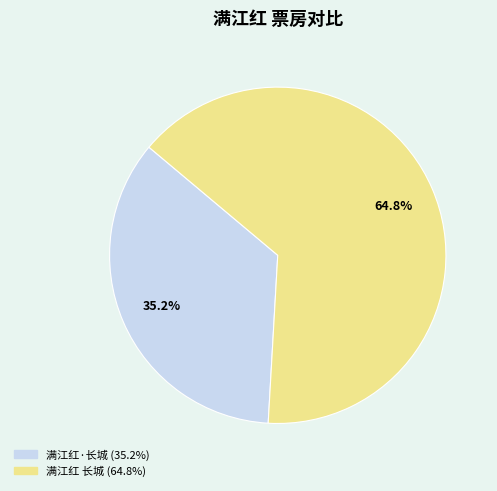

How much of the chart is everything except 满江红 长城?

35.2%